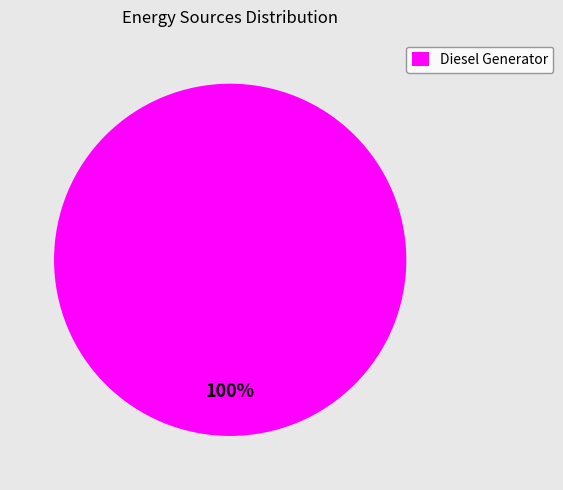

Does Diesel Generator account for over 50% of the chart?

Yes